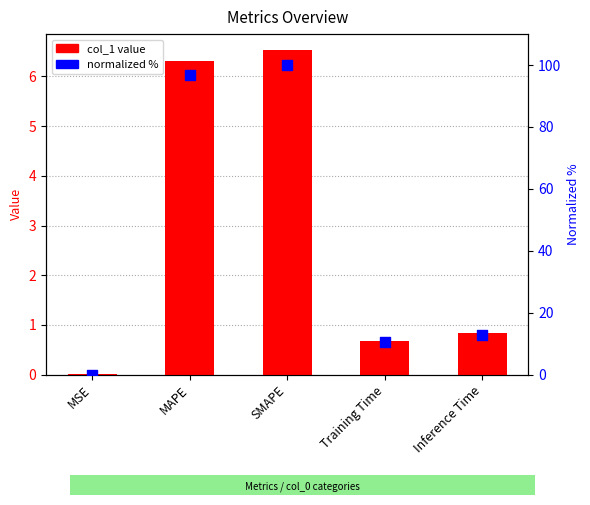

Which series has the widest spread of Y values?

normalized %